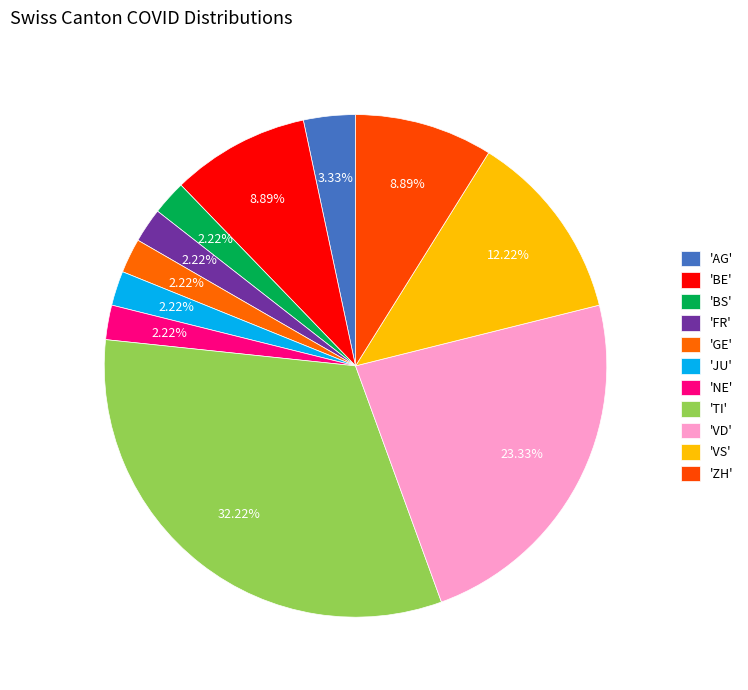

How many slices are in this pie chart?

11